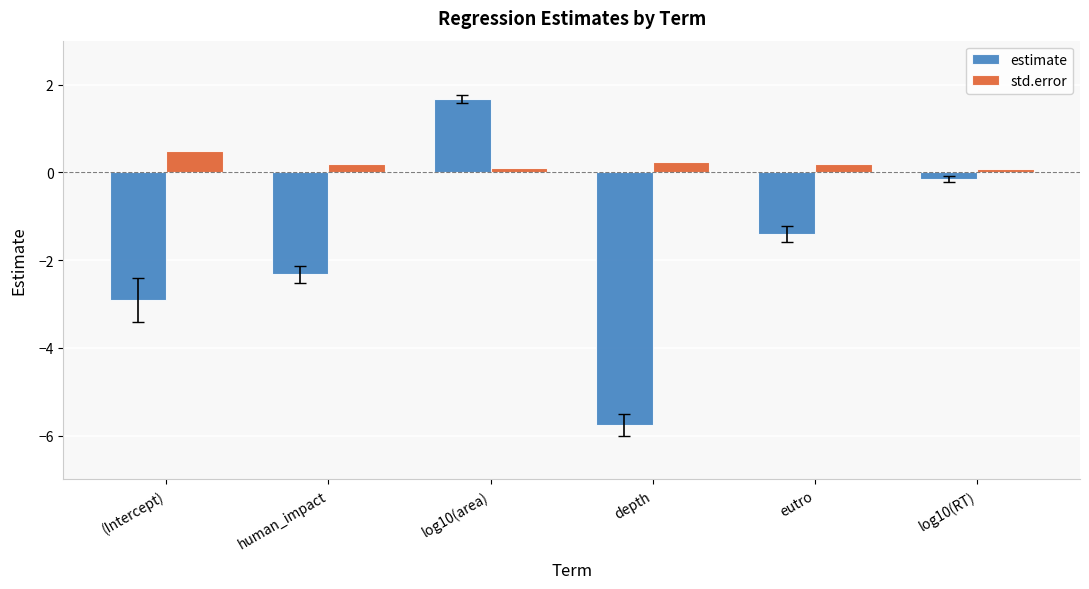

The value of std.error at (Intercept) is 0.5. True or false?

True